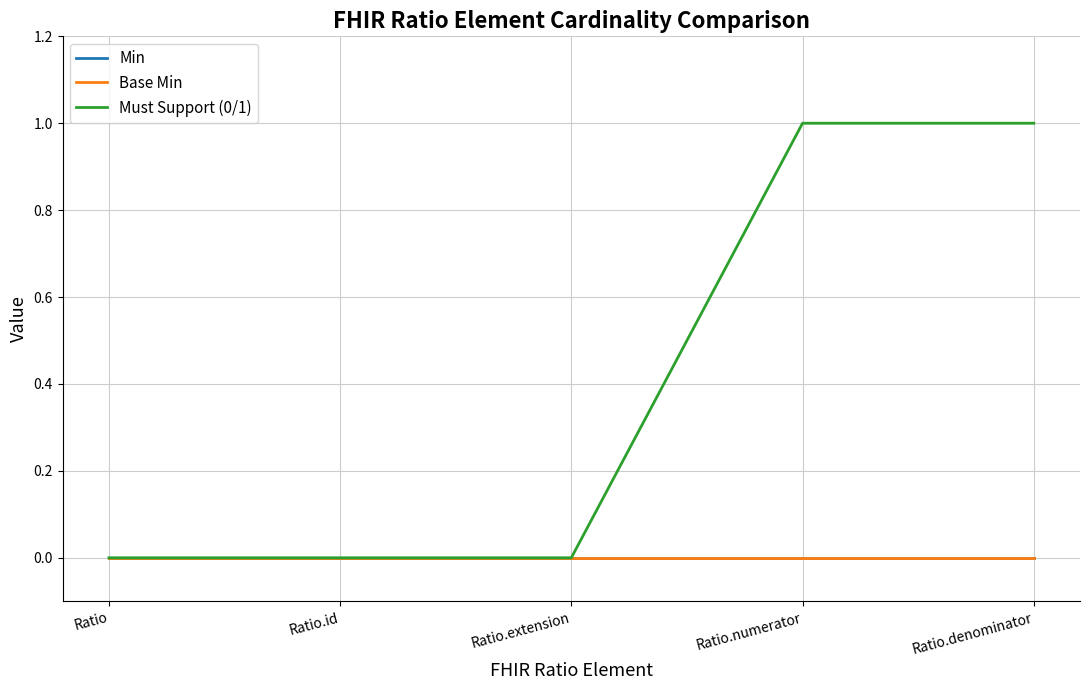

Which series changed the most between Ratio.id and Ratio.numerator?

Must Support (0/1)